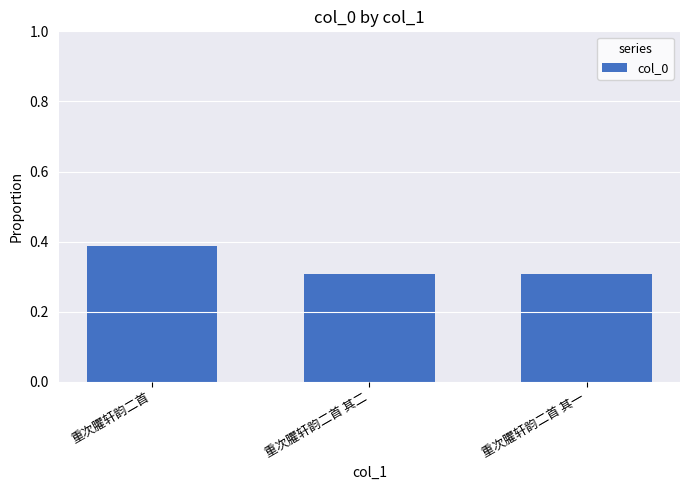

Which category has the highest value across all series?

重次臞轩韵二首